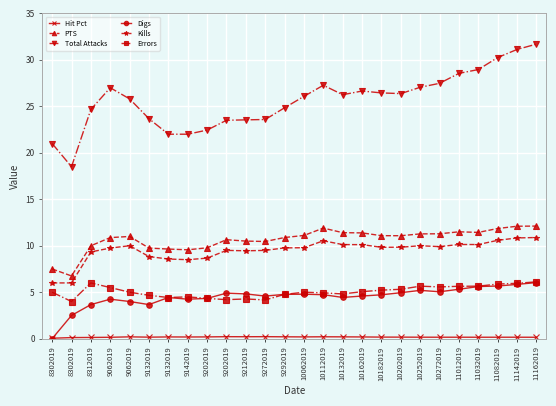

True or false: Kills has a value of 9.5 at 9212019.

True